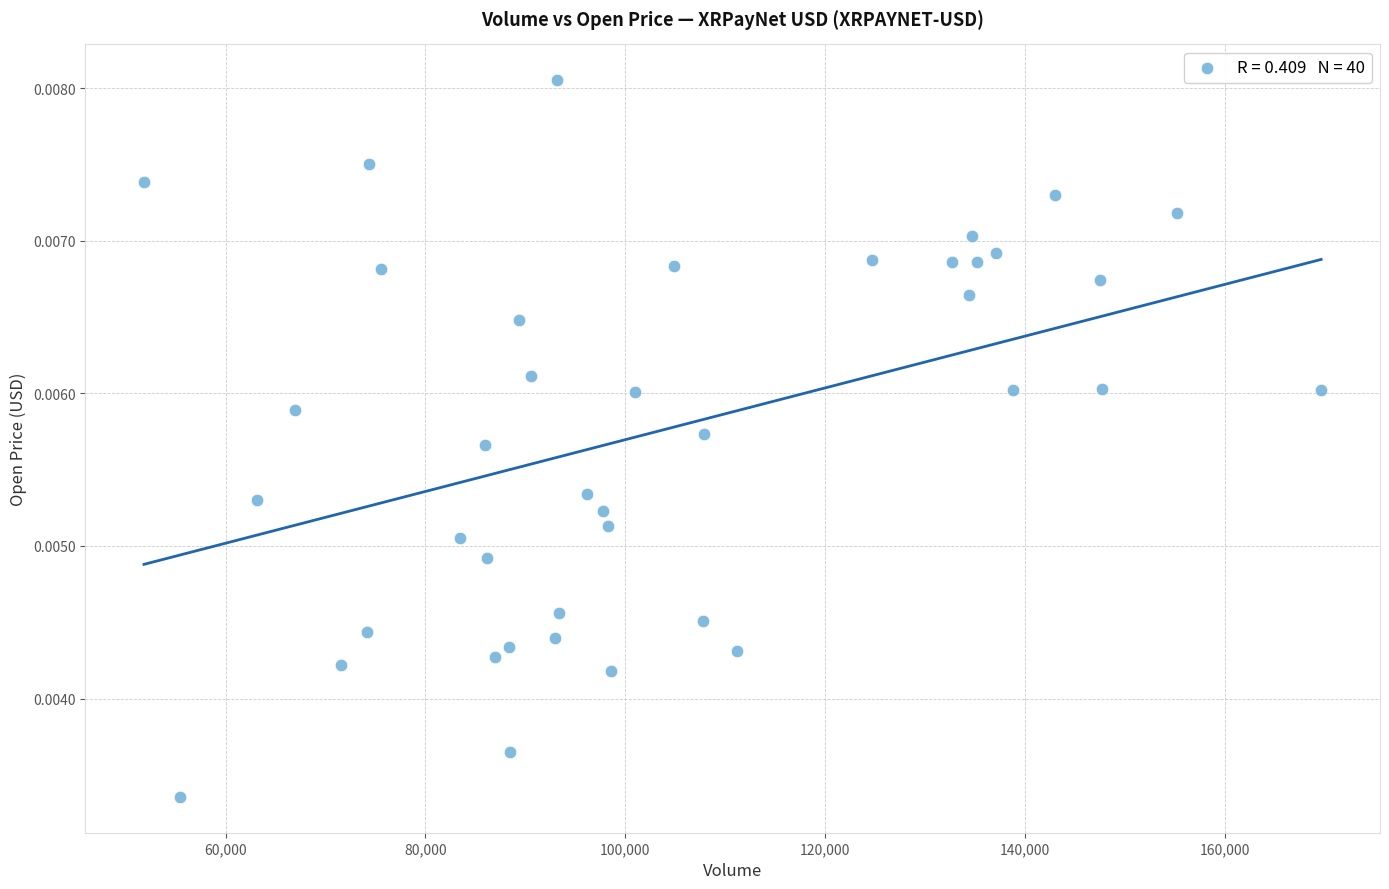

What is the range of X values (max minus min)?

117839.0